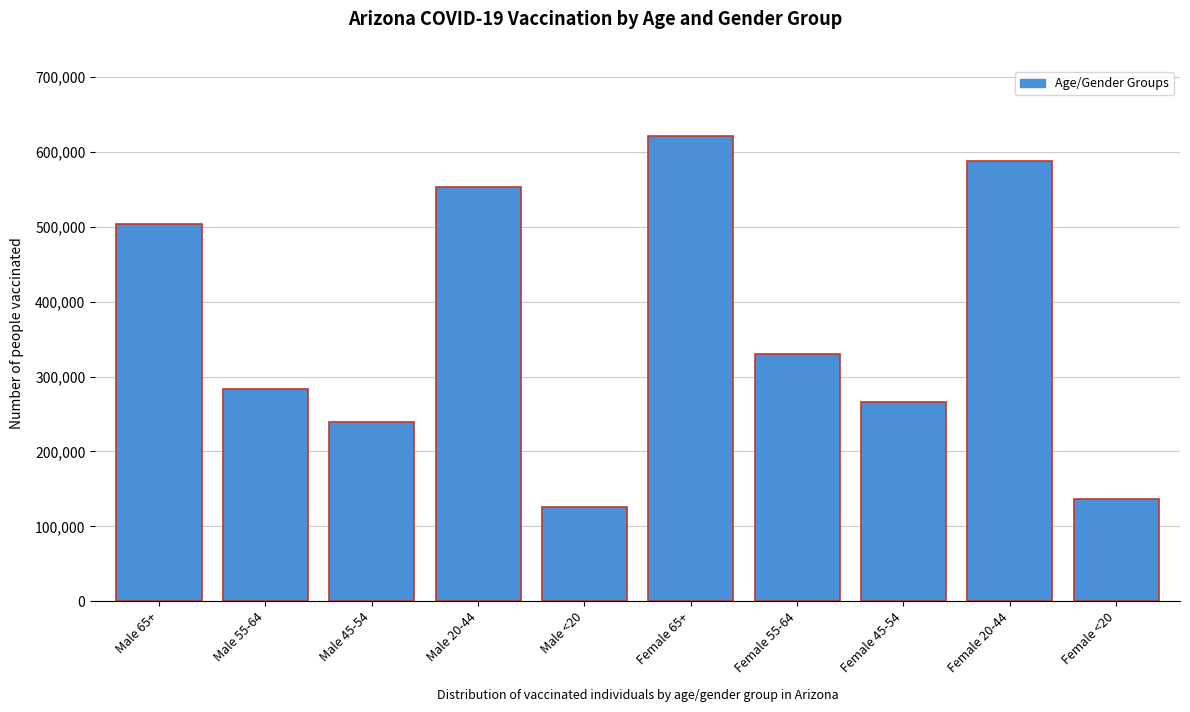

Reading left to right, list all the values displayed in this chart.

503172	283714	239574	552474	125744	621349	329689	265420	588112	136112